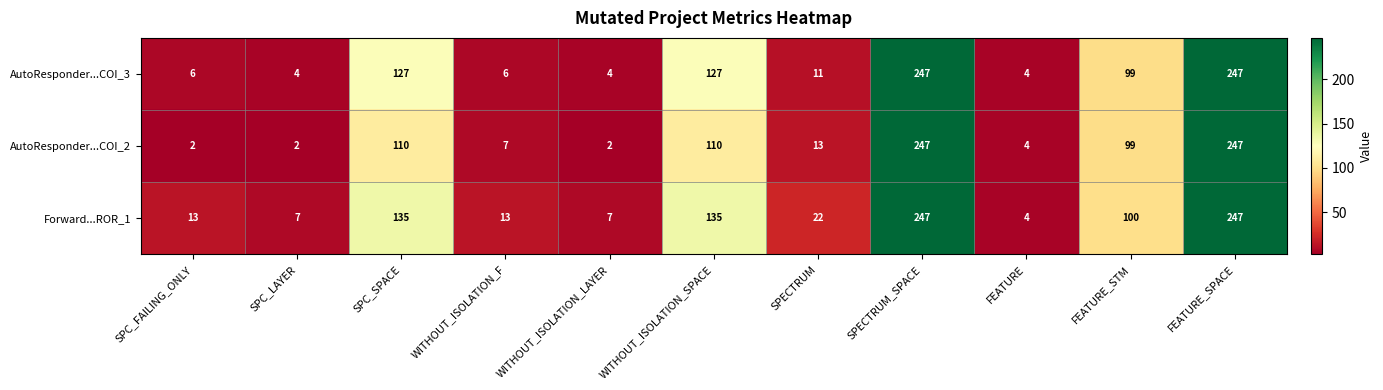

What is the spread (max minus min) of values at SPC_FAILING_ONLY?

11